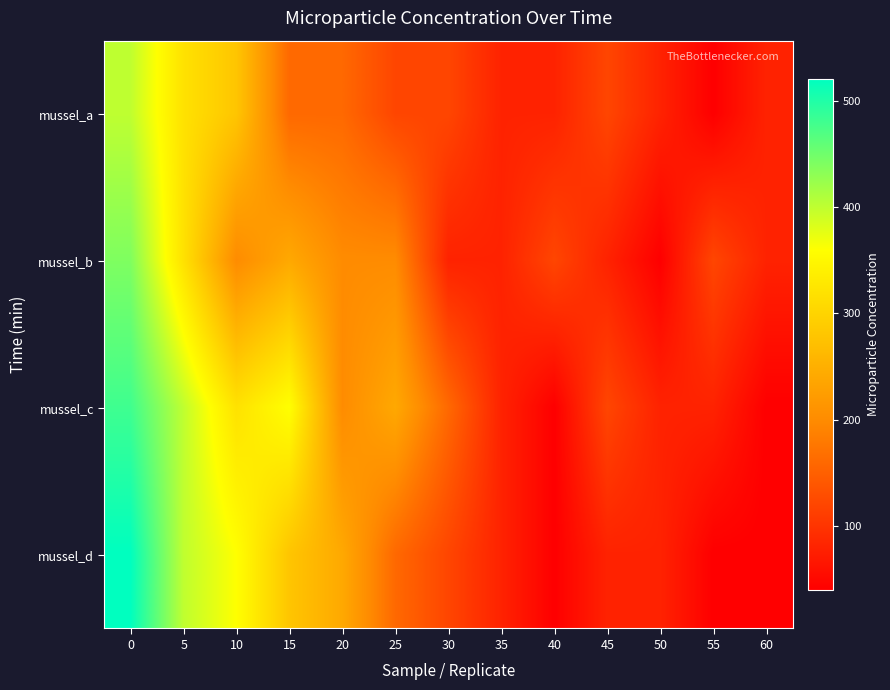

List the series in order of their peak value, highest first.

mussel_d, mussel_c, mussel_b, mussel_a